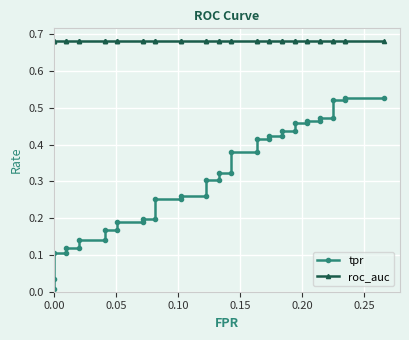

True or false: roc_auc has more than 2 interior local peaks.

False